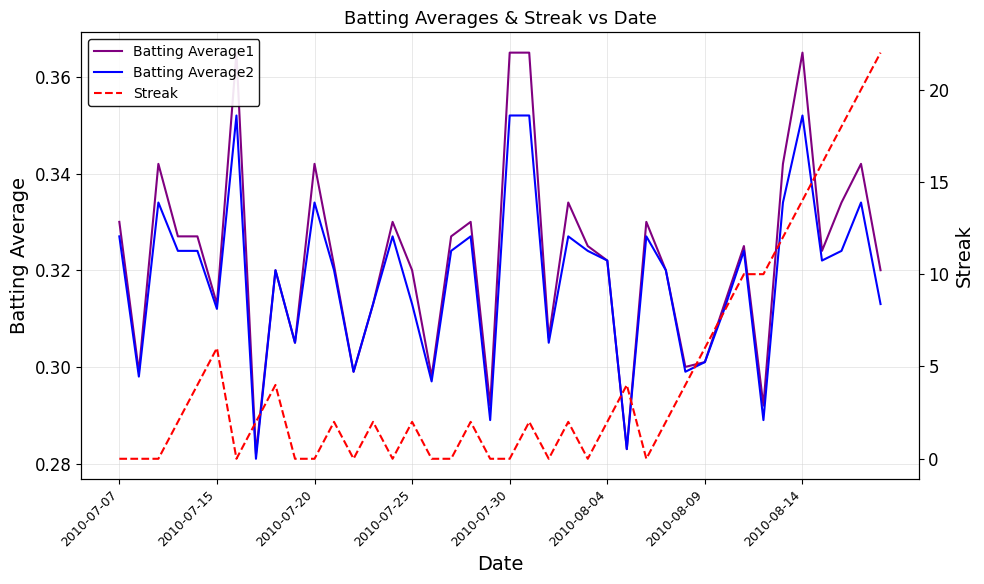

At how many categories does at least one series exceed 15?

4